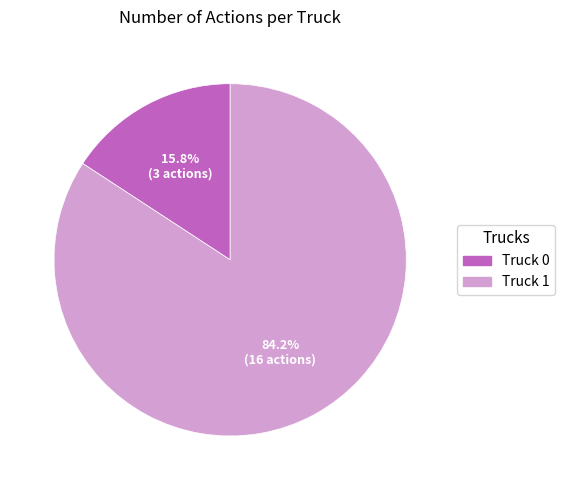

Approximately how many times larger is the value at Truck 1 compared to Truck 0?

5.3